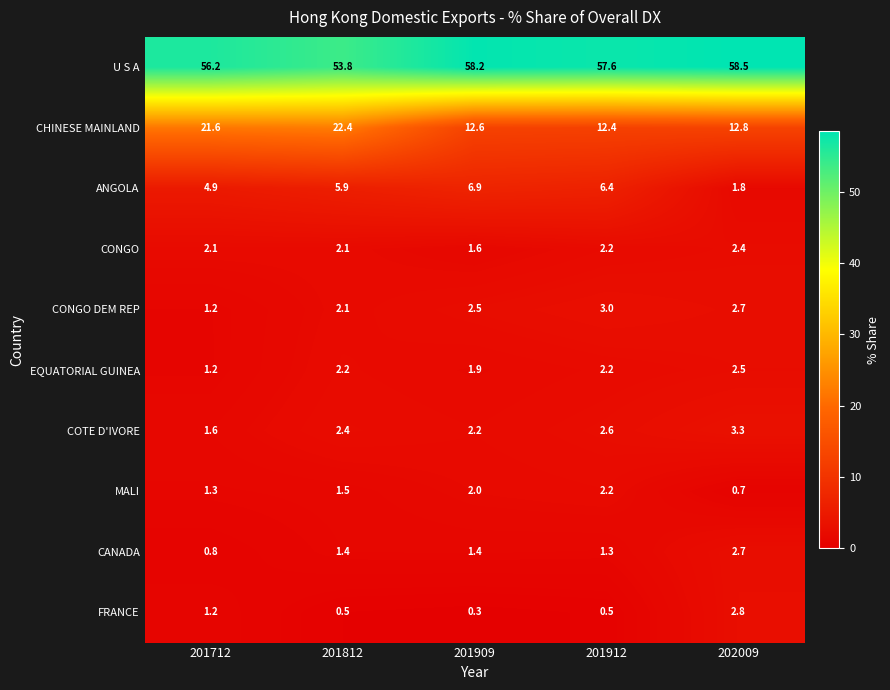

Which category has the lowest value across all series?

201909